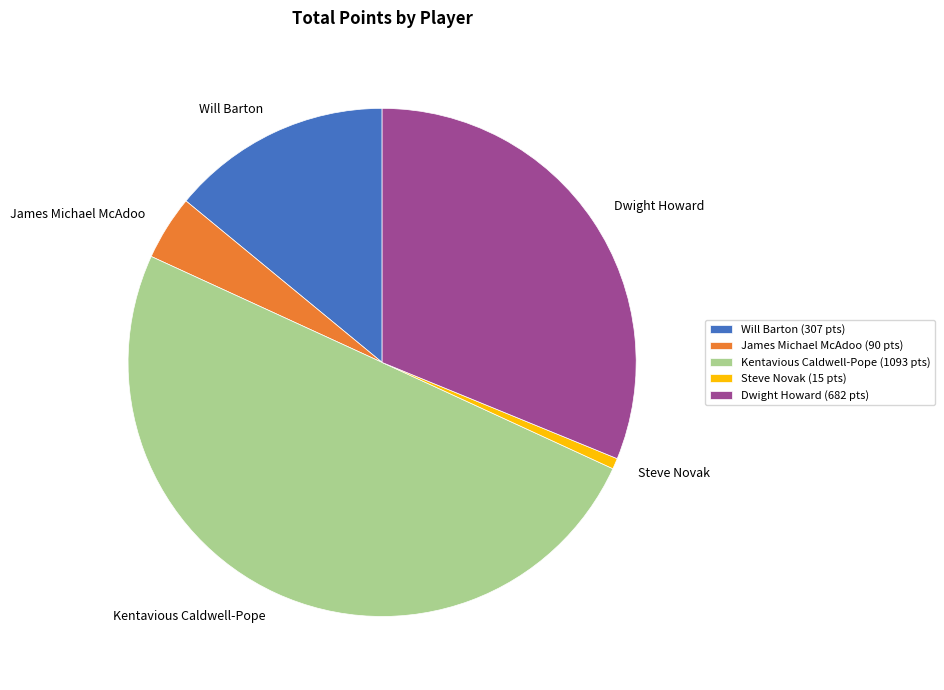

Is the sum of Kentavious Caldwell-Pope and Dwight Howard greater than half?

Yes